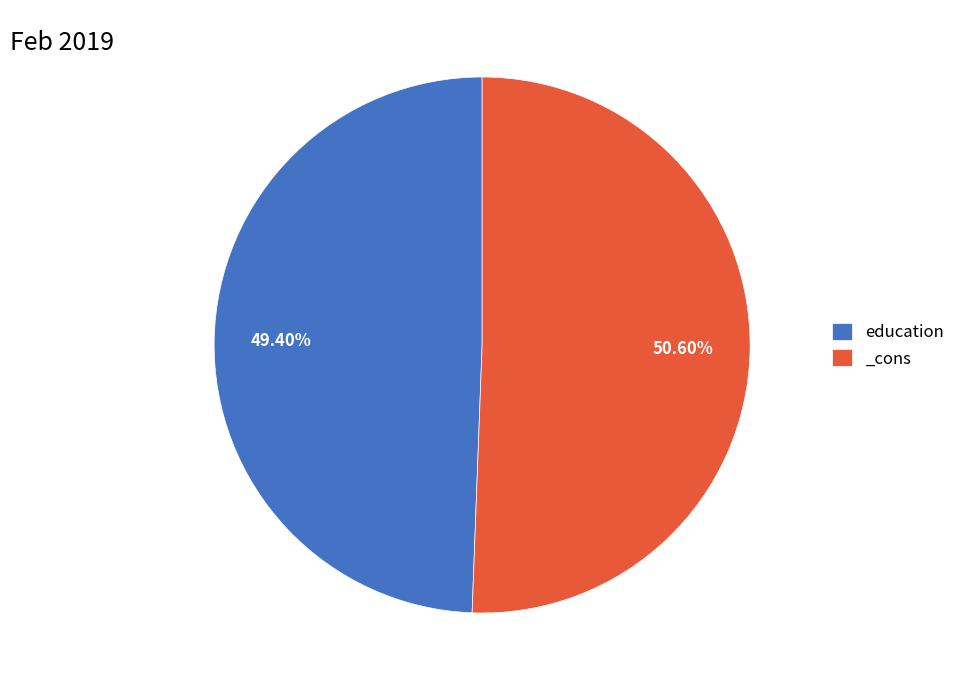

To the nearest percent, what is the difference between the largest and smallest slice percentages?

1%